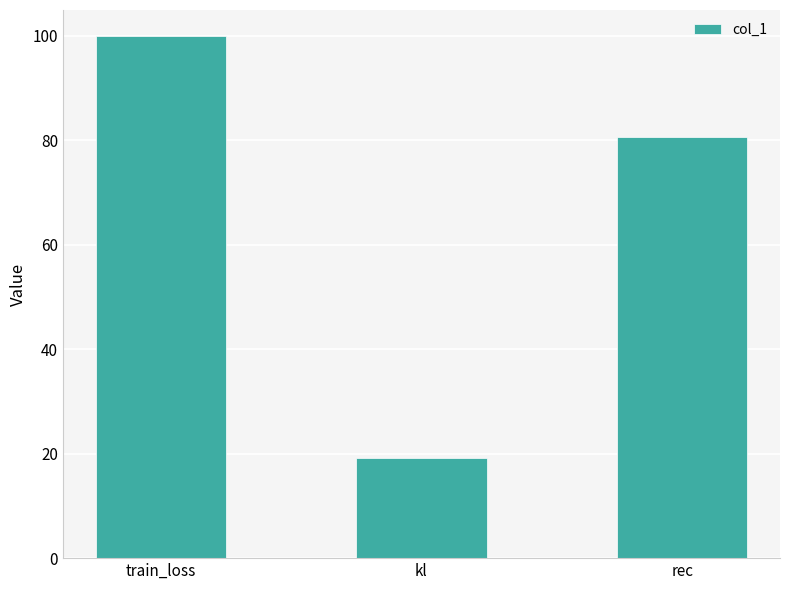

Between rec and kl, which is larger?

rec